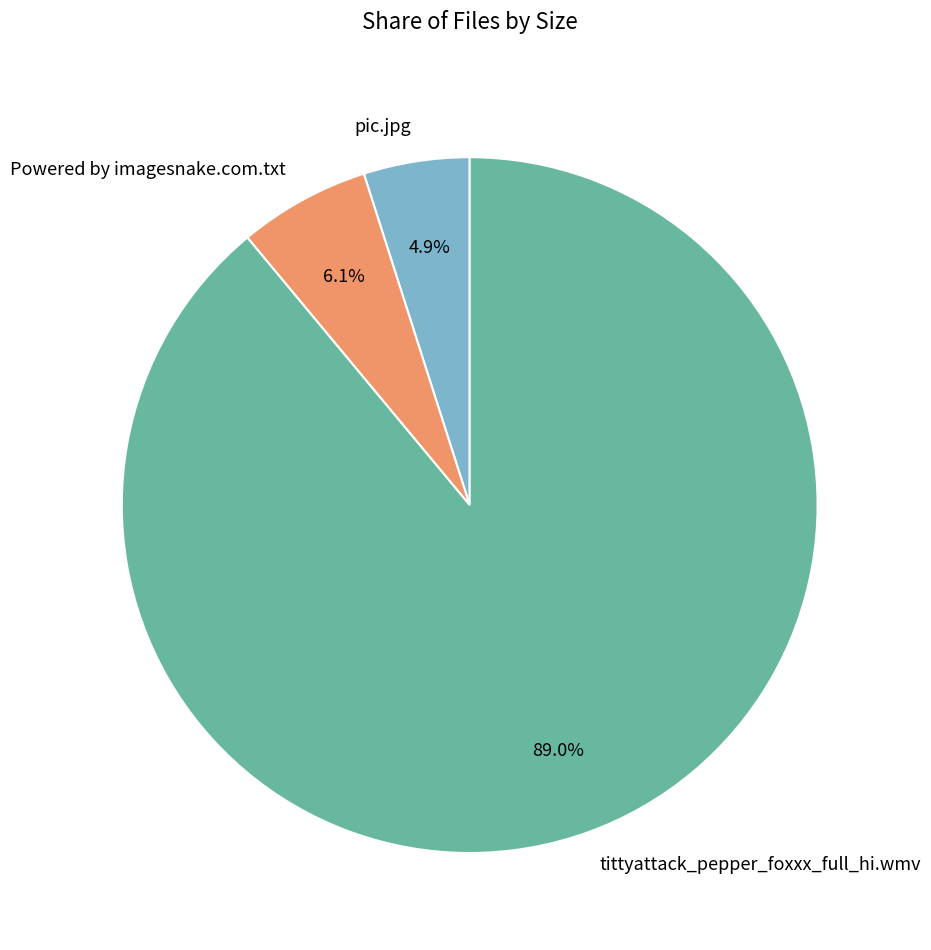

What percentage is the Powered by imagesnake.com.txt slice, to the nearest percent?

6%